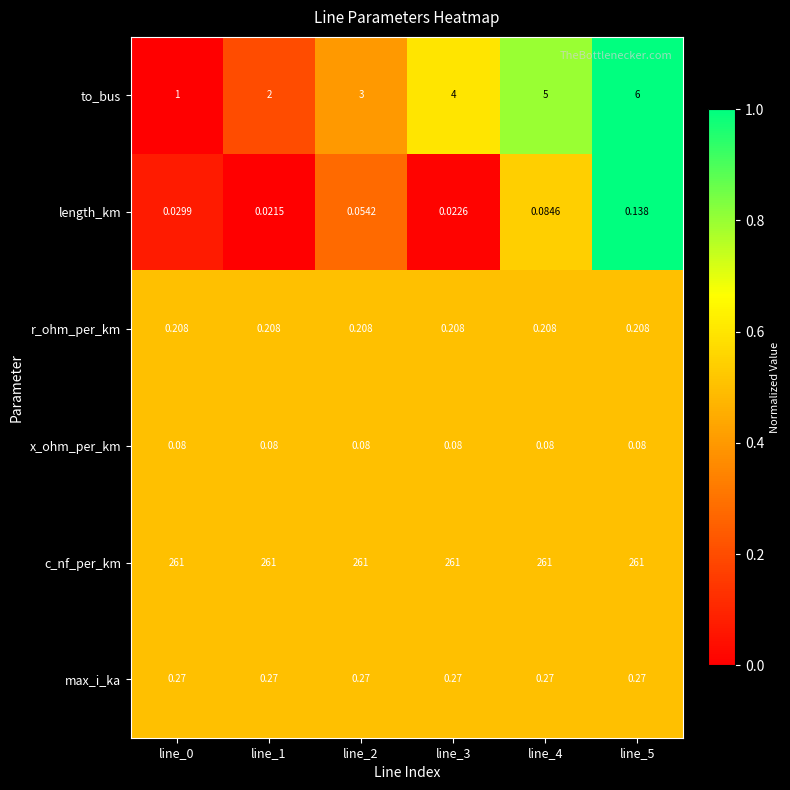

Rank the series by their maximum value, from lowest to highest.

x_ohm_per_km, length_km, r_ohm_per_km, max_i_ka, to_bus, c_nf_per_km